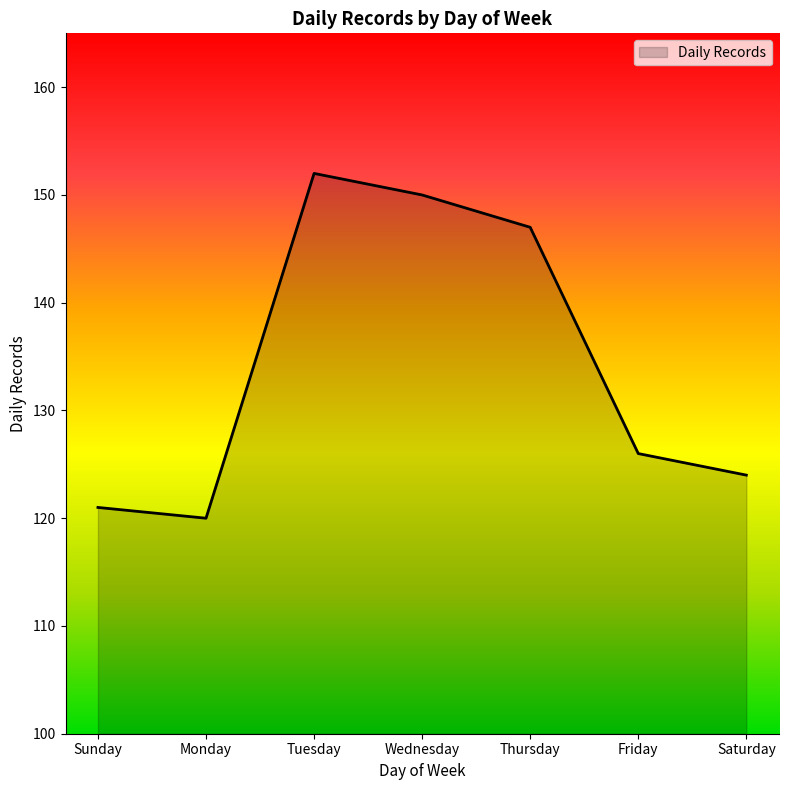

List the labels in order of value, smallest first.

Monday, Sunday, Saturday, Friday, Thursday, Wednesday, Tuesday